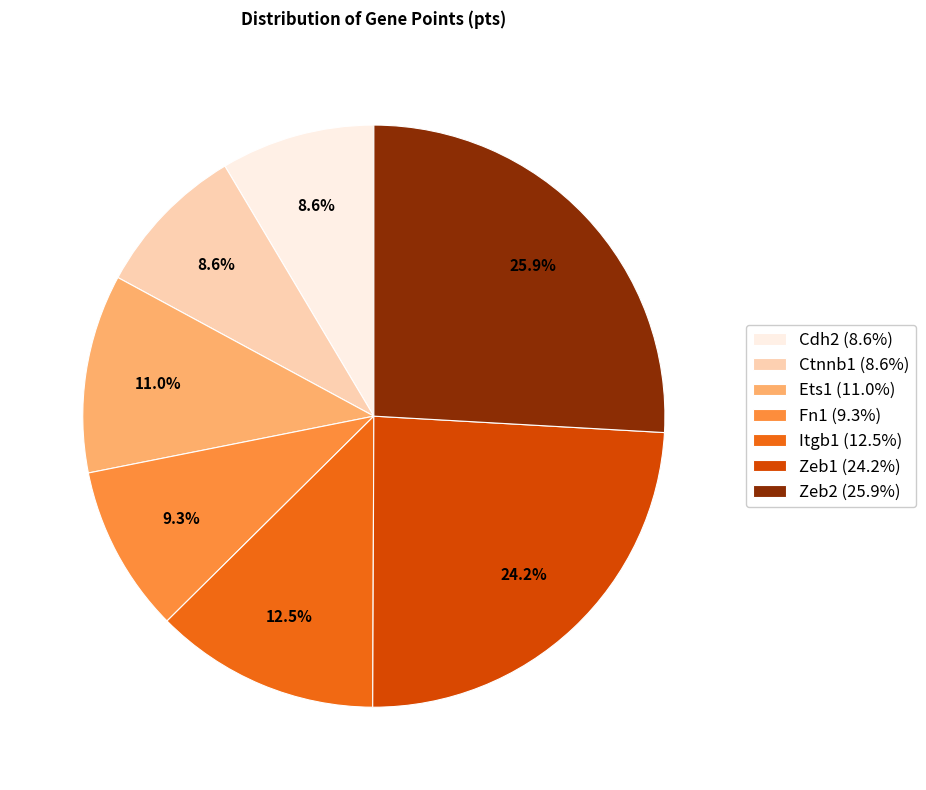

Is it true that Fn1 is 1% of the pie?

False